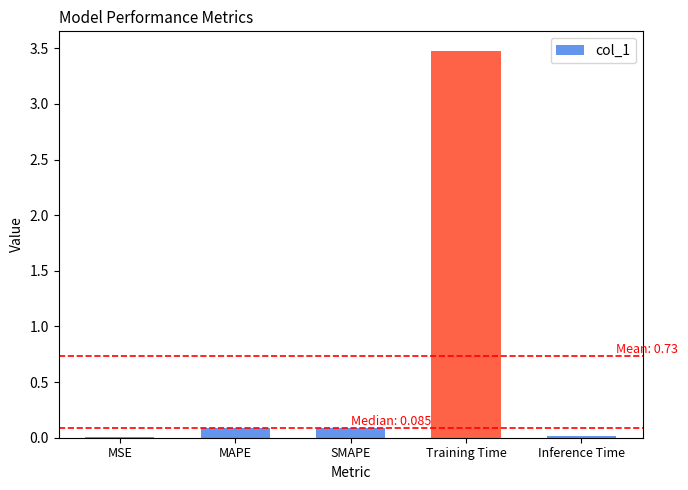

At which category does the chart reach its peak across all series?

Training Time